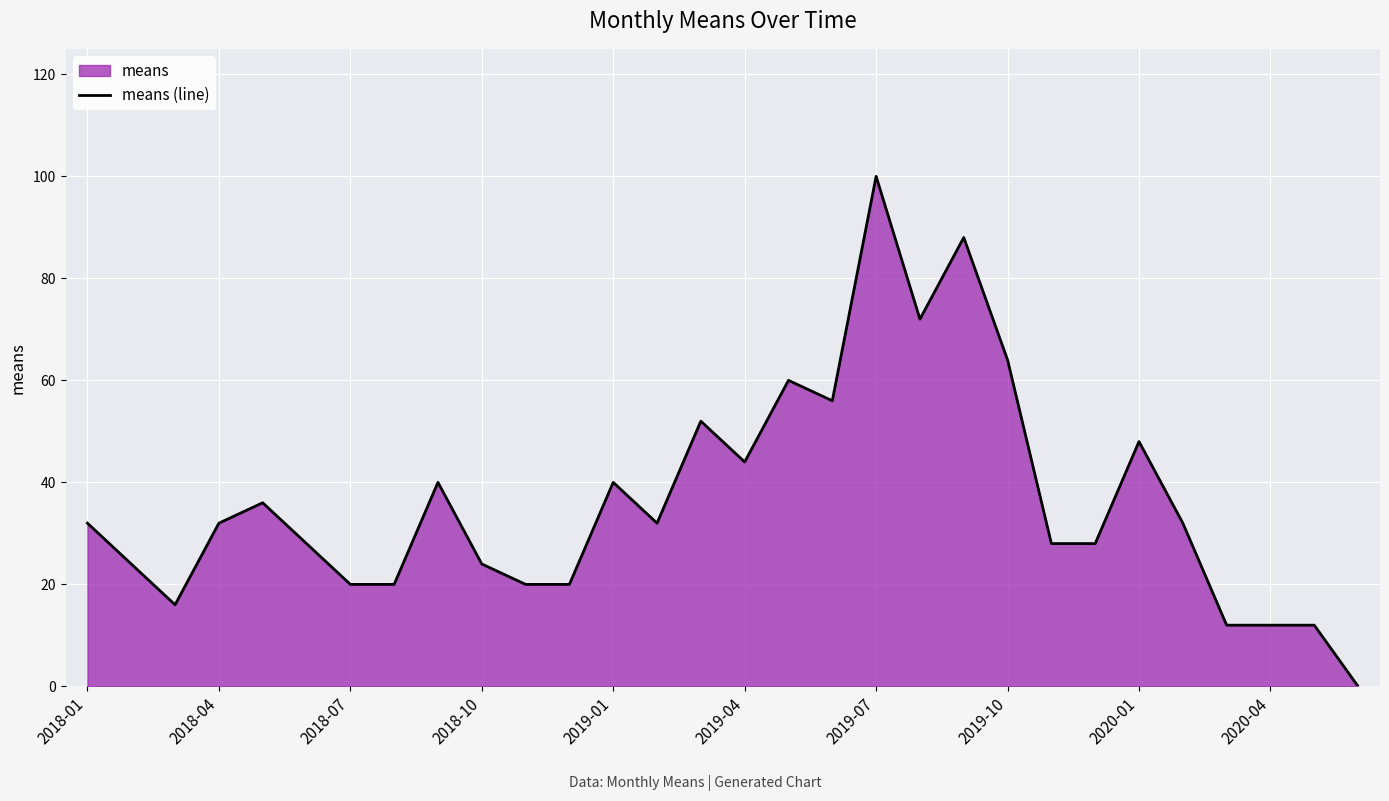

What is the sum of the values at 2018-01 and 2018-04?

64.0